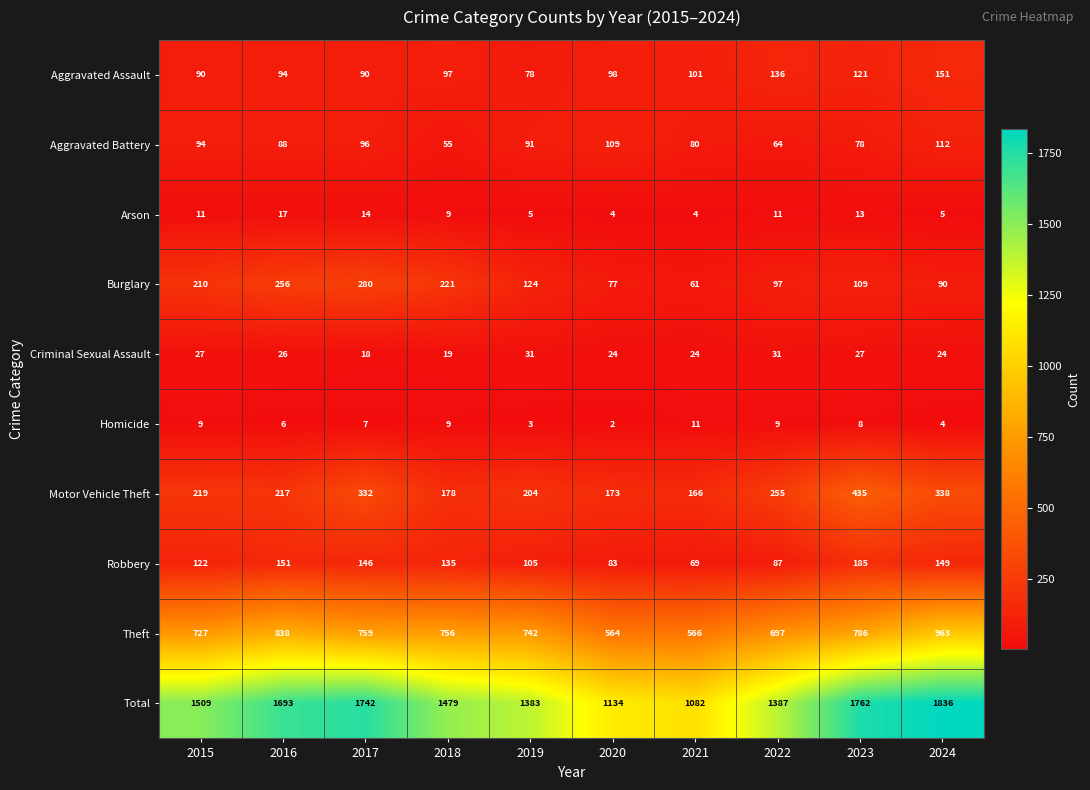

Which label corresponds to the largest value in the chart?

2024